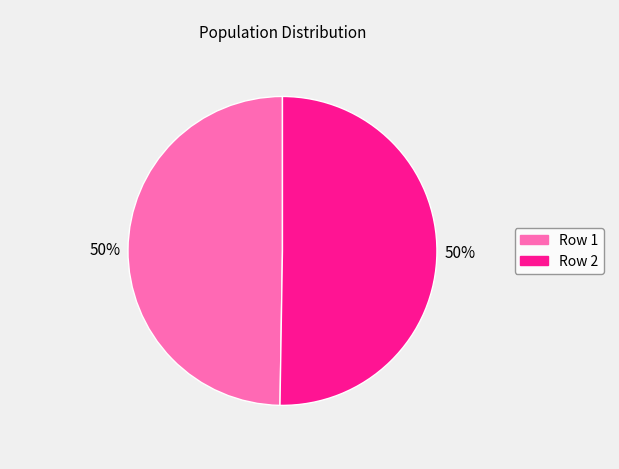

True or false: Row 2 accounts for 50% of the total.

True